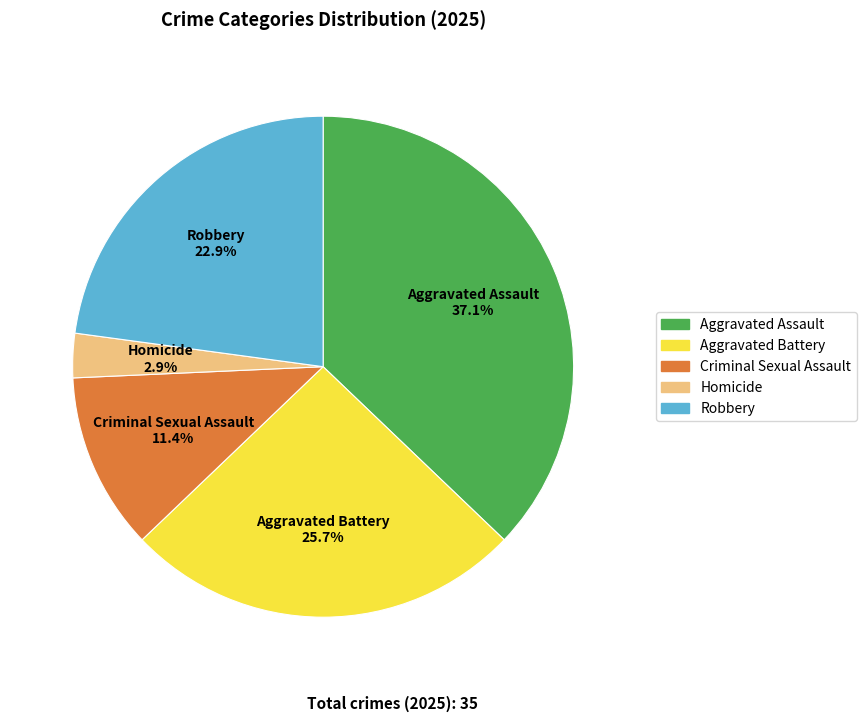

Does any single category account for the majority?

No